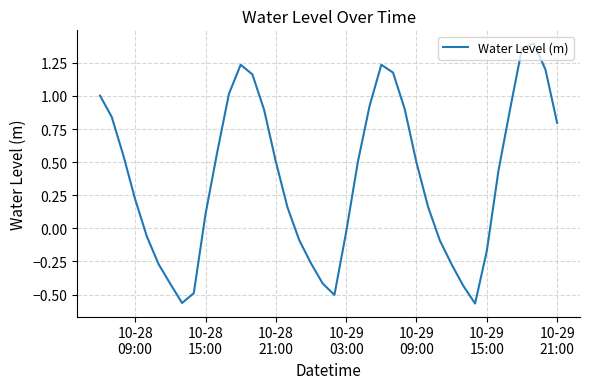

At which label is the value closest to 0?

10-29
03:00